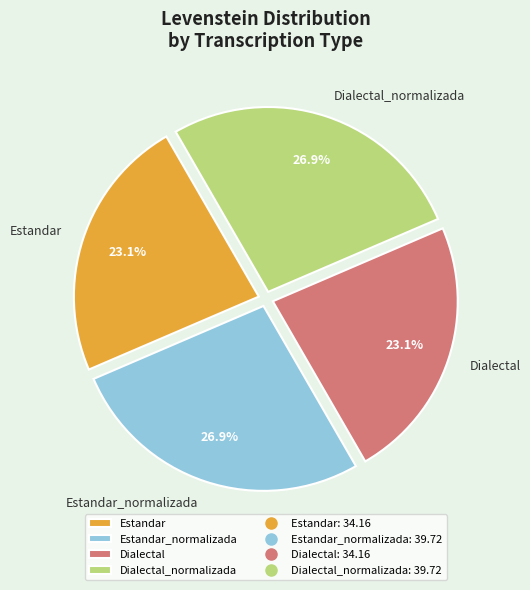

Is there a majority slice in this chart?

No